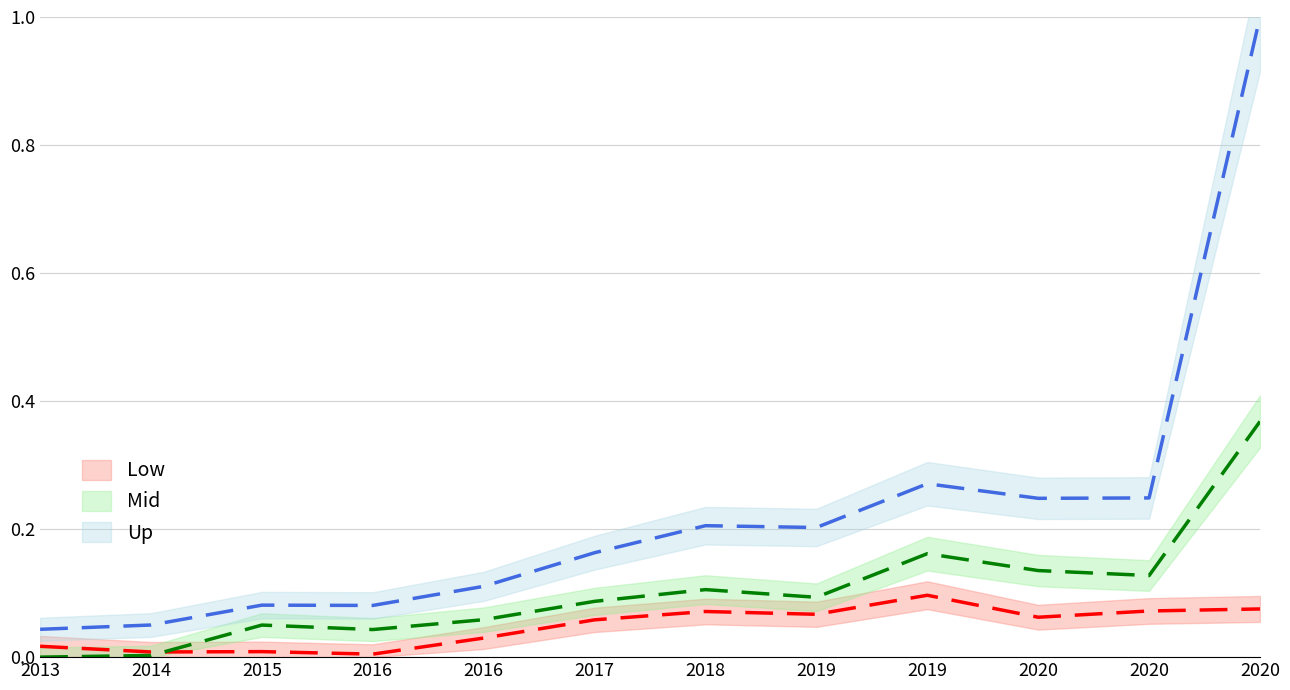

In TOTAL_LIABILITIES, how many points are higher than both neighbors (excluding endpoints)?

3